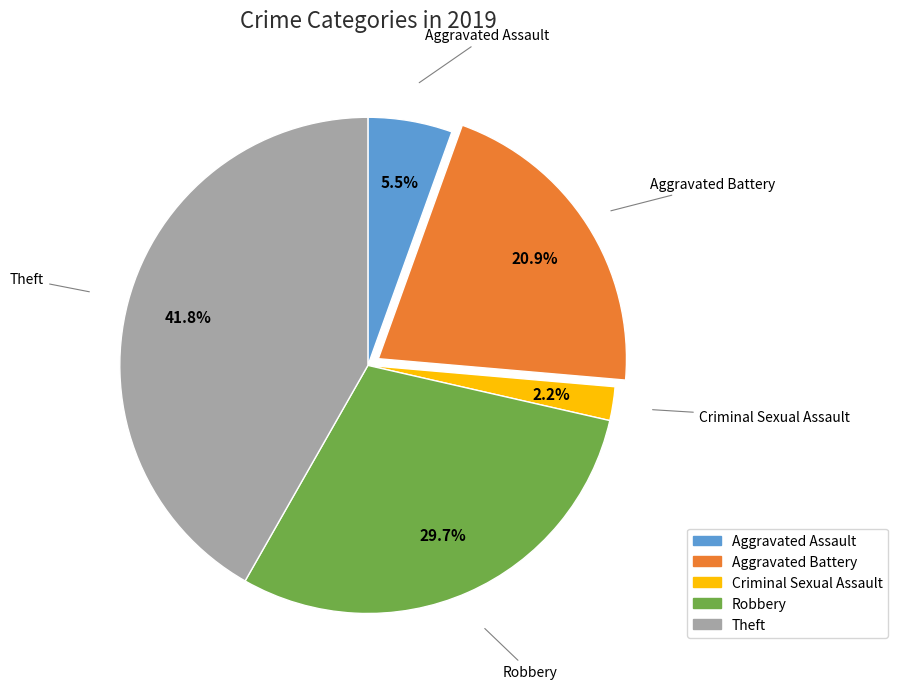

To the nearest percent, what is the combined percentage of Criminal Sexual Assault and Aggravated Assault?

8%